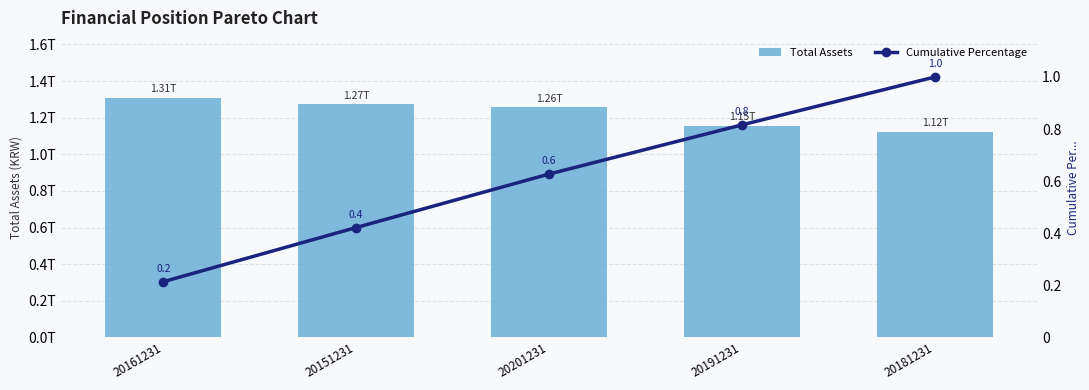

What is the difference between the Cumulative Percentage values at 20151231 and 20181231?

0.6